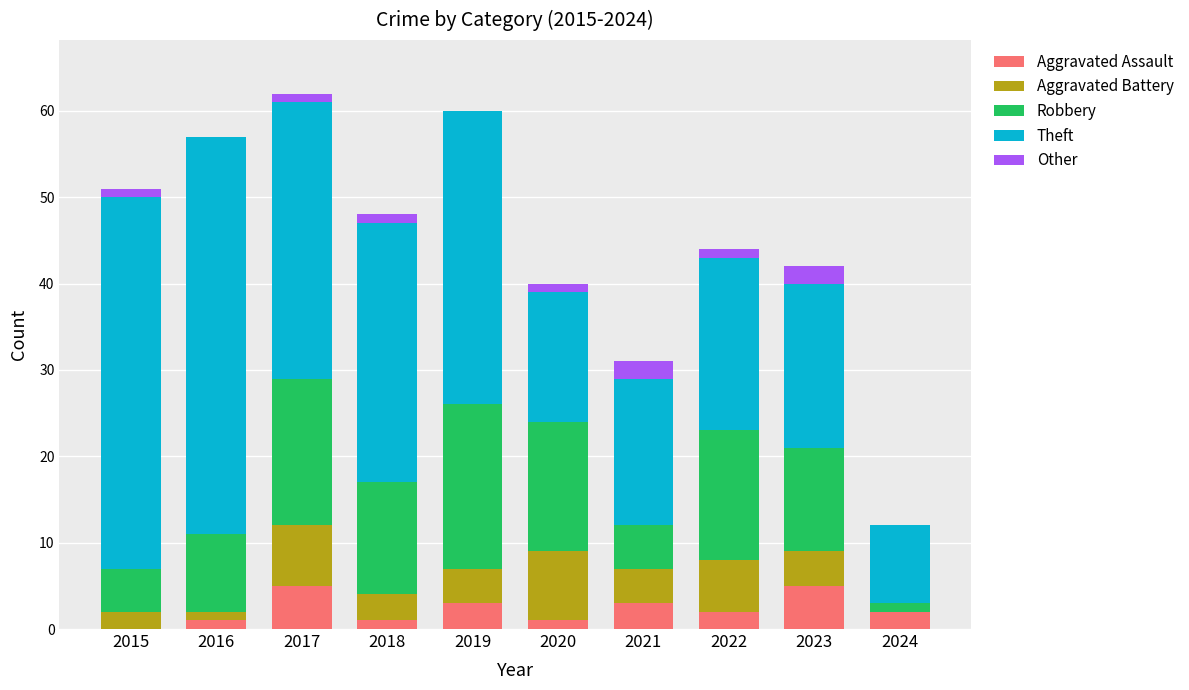

Read the Aggravated Assault value at 2023.

5